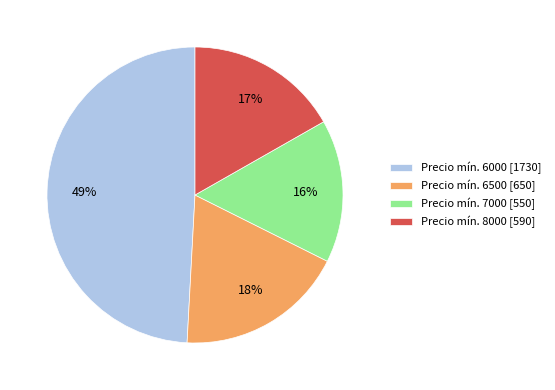

Rank the categories by value from lowest to highest.

Precio mín. 7000 [550], Precio mín. 8000 [590], Precio mín. 6500 [650], Precio mín. 6000 [1730]